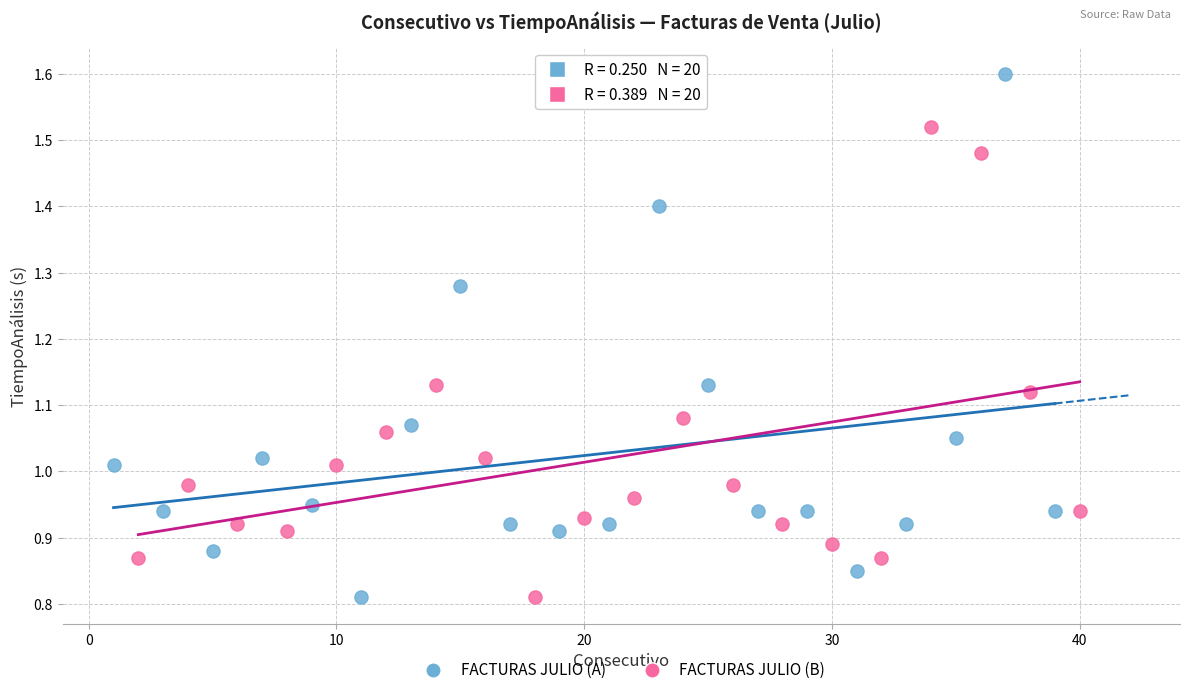

Which series has the largest Y range (max minus min)?

FACTURAS JULIO (A)